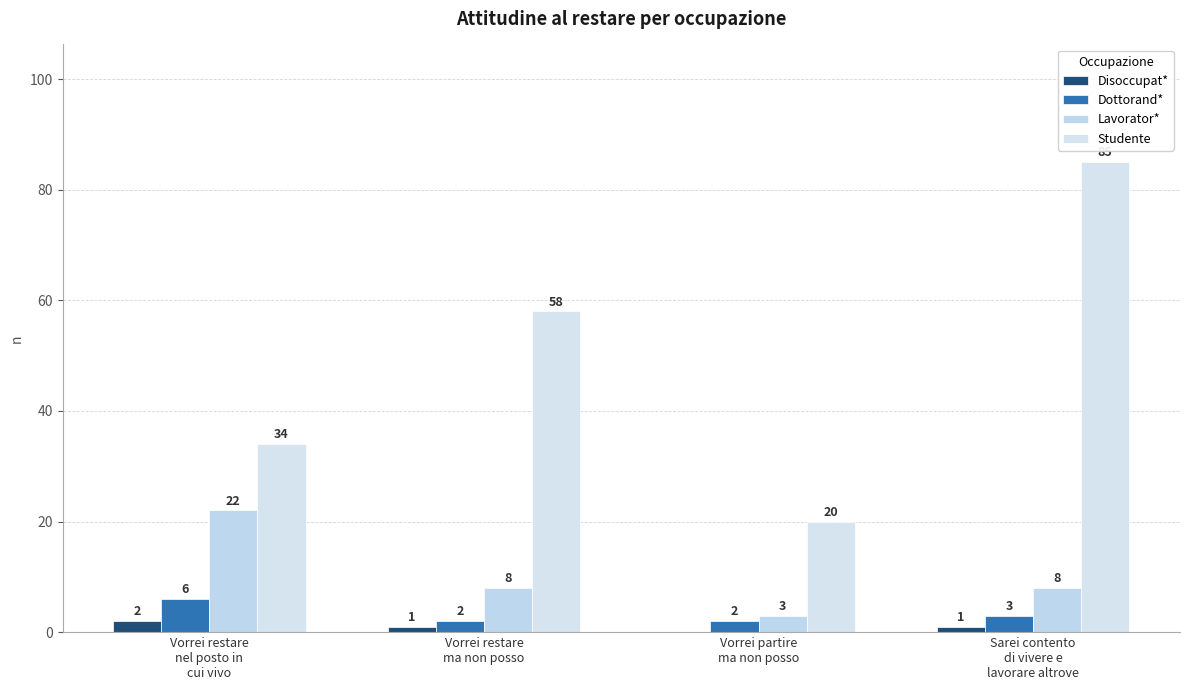

Reading left to right, extract all data points from this chart.

Disoccupat*: Vorrei restare
nel posto in
cui vivo=2	Vorrei restare
ma non posso=1	Vorrei partire
ma non posso=0	Sarei contento
di vivere e
lavorare altrove=1
Dottorand*: Vorrei restare
nel posto in
cui vivo=6	Vorrei restare
ma non posso=2	Vorrei partire
ma non posso=2	Sarei contento
di vivere e
lavorare altrove=3
Lavorator*: Vorrei restare
nel posto in
cui vivo=22	Vorrei restare
ma non posso=8	Vorrei partire
ma non posso=3	Sarei contento
di vivere e
lavorare altrove=8
Studente: Vorrei restare
nel posto in
cui vivo=34	Vorrei restare
ma non posso=58	Vorrei partire
ma non posso=20	Sarei contento
di vivere e
lavorare altrove=85